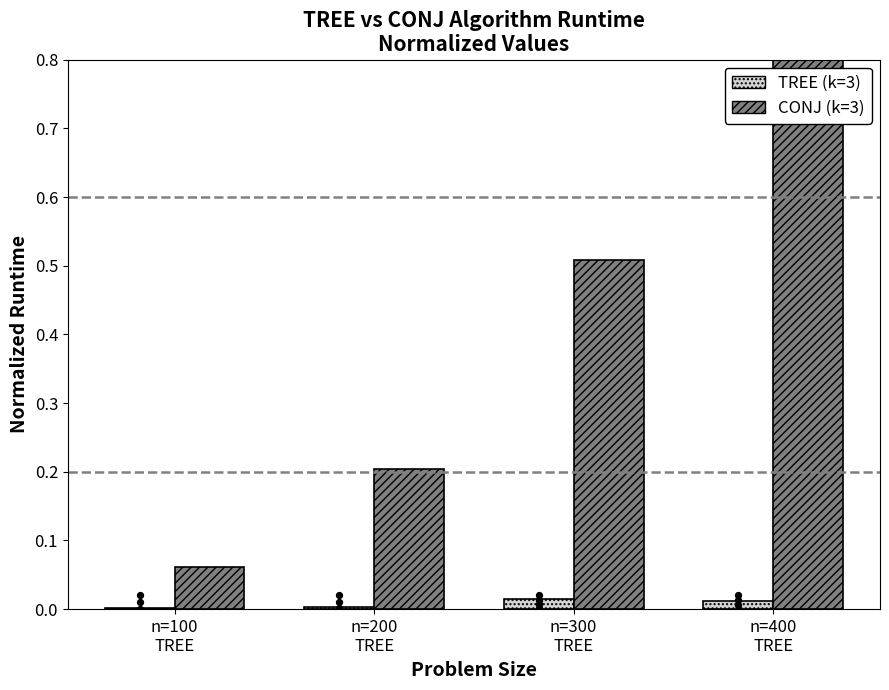

Which series has the largest Y range (max minus min)?

CONJ (k=3)